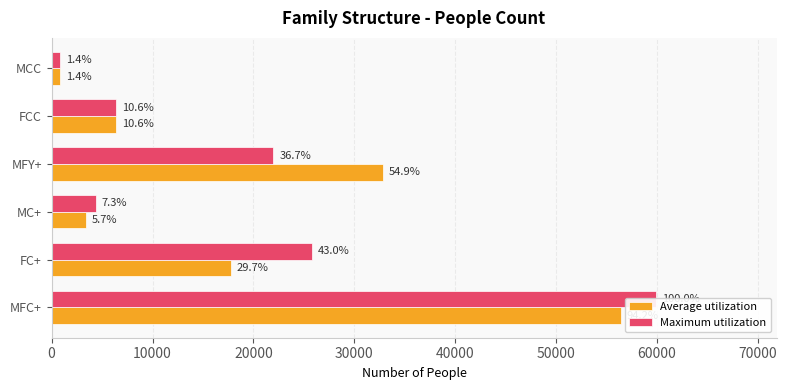

List the series in order of their overall mean, highest first.

Maximum utilization, Average utilization